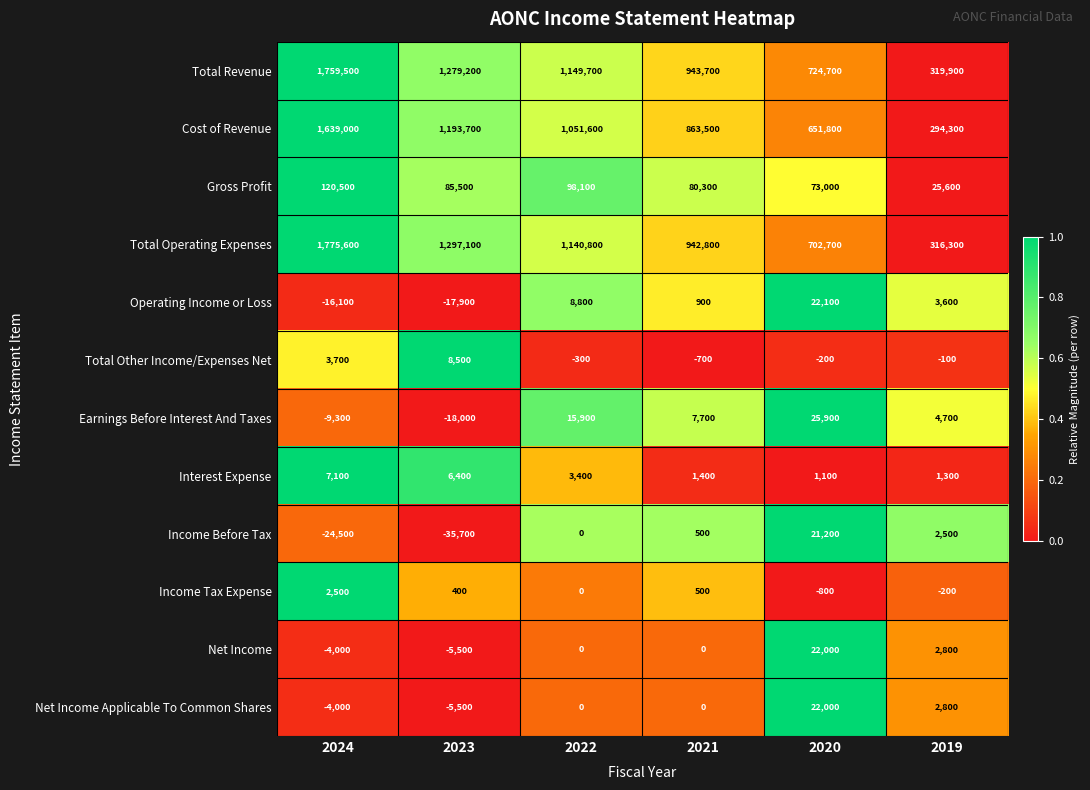

Which series changed the most between 2022 and 2020?

Total Operating Expenses